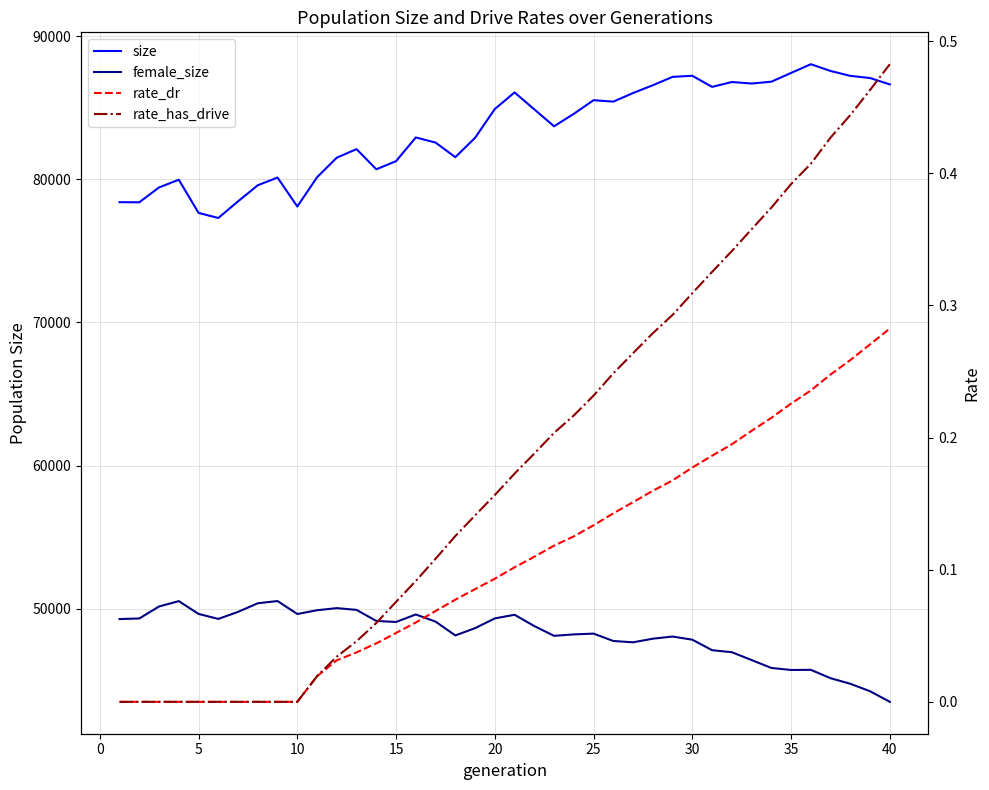

Reading left to right, transcribe all the data shown in this chart.

size: 78401.0	78392.0	79430.0	79968.0	77653.0	77295.0	78460.0	79583.0	80122.0	78098.0	80141.0	81513.0	82106.0	80699.0	81267.0	82923.0	82566.0	81545.0	82896.0	84910.0	86067.0	84885.0	83703.0	84574.0	85527.0	85425.0	86028.0	86570.0	87155.0	87233.0	86456.0	86796.0	86692.0	86817.0	87431.0	88040.0	87567.0	87226.0	87075.0	86630.0
female_size: 49273.0	49315.0	50153.0	50527.0	49632.0	49284.0	49775.0	50378.0	50532.0	49628.0	49889.0	50038.0	49914.0	49142.0	49070.0	49595.0	49094.0	48130.0	48637.0	49320.0	49572.0	48783.0	48102.0	48202.0	48257.0	47741.0	47649.0	47902.0	48052.0	47833.0	47099.0	46958.0	46410.0	45859.0	45716.0	45727.0	45141.0	44752.0	44230.0	43490.0
rate_dr: 0.0	0.0	0.0	0.0	0.0	0.0	0.0	0.0	0.0	0.0	0.0	0.0	0.0	0.0	0.1	0.1	0.1	0.1	0.1	0.1	0.1	0.1	0.1	0.1	0.1	0.1	0.2	0.2	0.2	0.2	0.2	0.2	0.2	0.2	0.2	0.2	0.2	0.3	0.3	0.3
rate_has_drive: 0.0	0.0	0.0	0.0	0.0	0.0	0.0	0.0	0.0	0.0	0.0	0.0	0.0	0.1	0.1	0.1	0.1	0.1	0.1	0.2	0.2	0.2	0.2	0.2	0.2	0.2	0.3	0.3	0.3	0.3	0.3	0.3	0.4	0.4	0.4	0.4	0.4	0.4	0.5	0.5